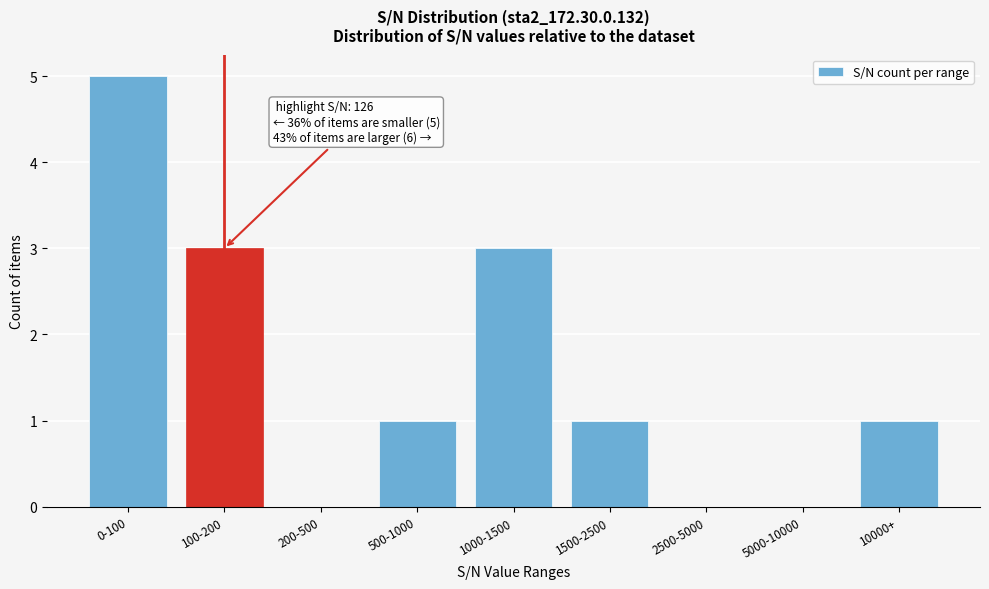

Reading left to right, transcribe all the data shown in this chart.

0-100=5	100-200=3	200-500=0	500-1000=1	1000-1500=3	1500-2500=1	2500-5000=0	5000-10000=0	10000+=1